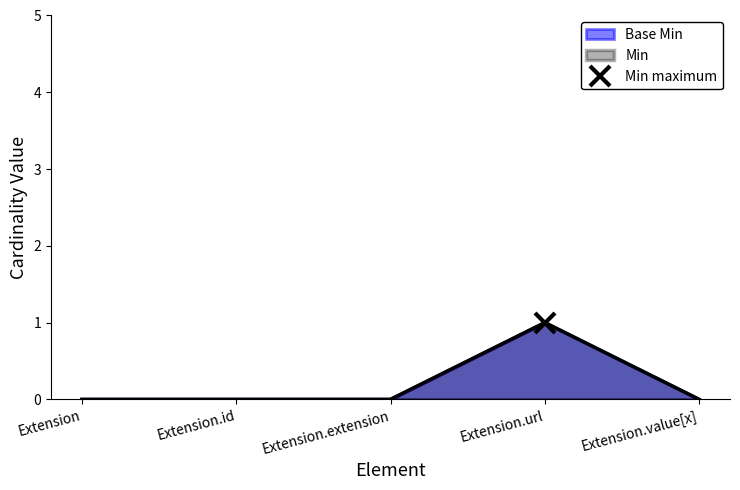

True or false: Base Min and Min cross at least once.

False